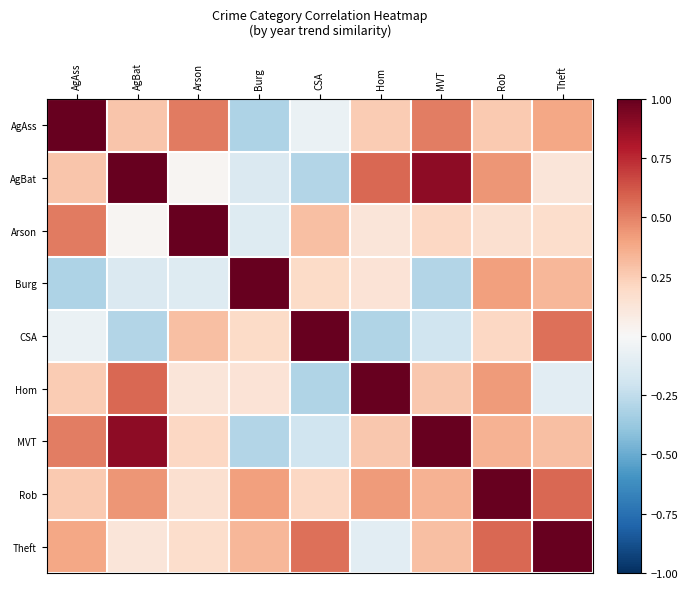

At how many categories does at least one series exceed 0?

9